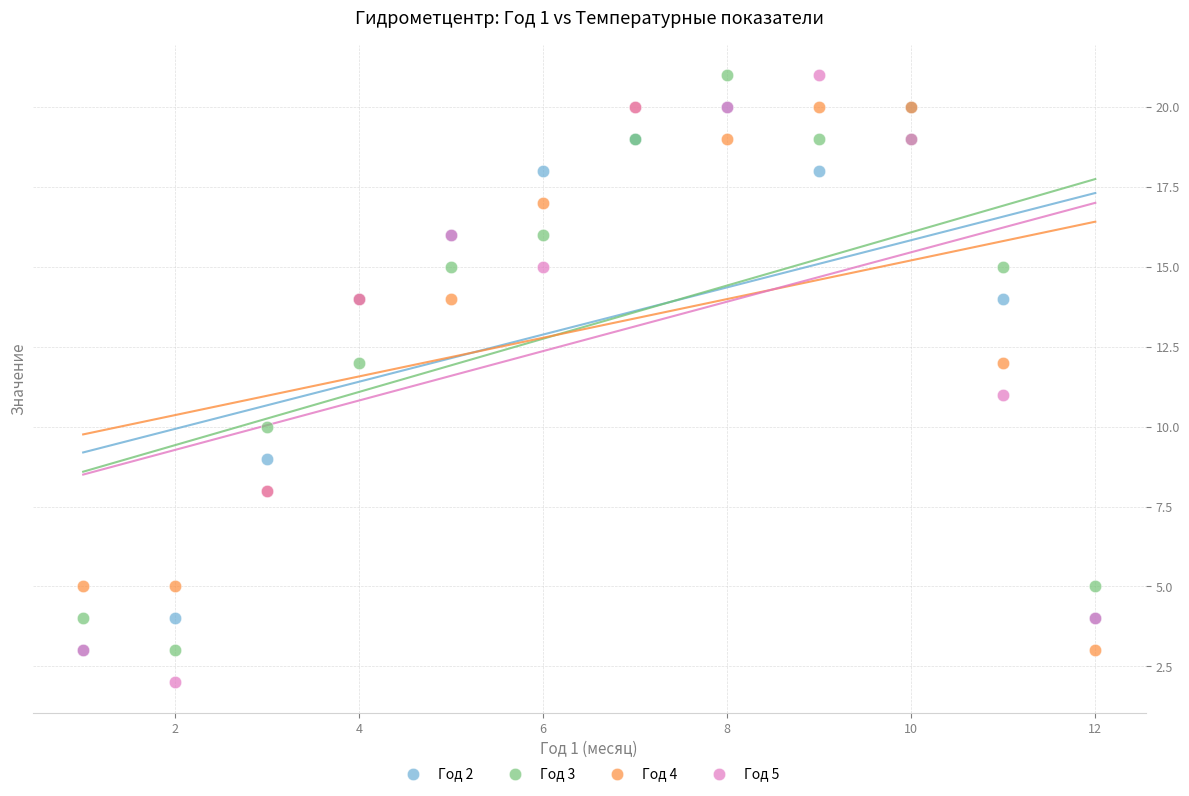

What are all the series names shown in the legend?

Год 2, Год 3, Год 4, Год 5